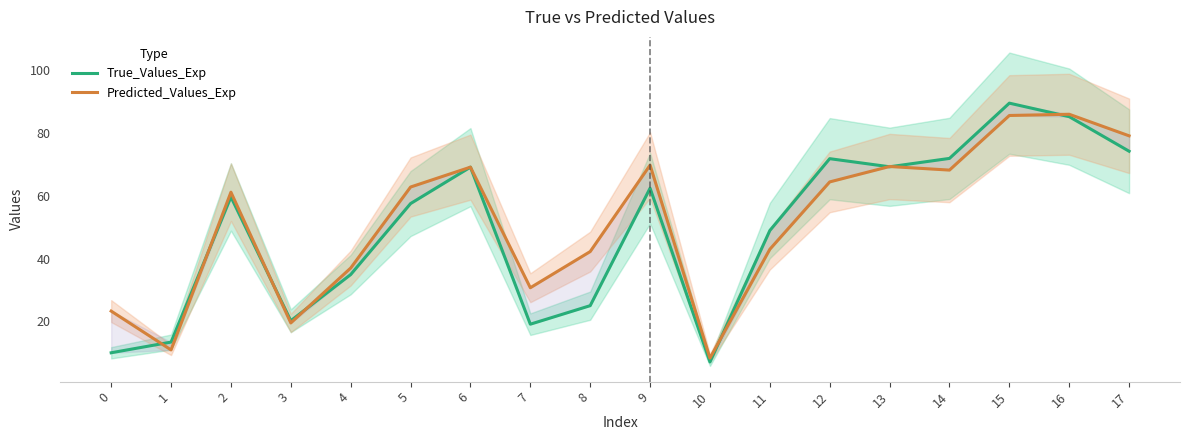

Reading left to right, list all the values displayed in this chart.

True_Values_Exp: 0=10.0	1=13.4	2=59.6	3=20.2	4=34.9	5=57.5	6=69.1	7=19.1	8=25.0	9=62.4	10=7.1	11=48.9	12=71.8	13=69.2	14=71.9	15=89.5	16=85.2	17=74.2
Predicted_Values_Exp: 0=23.3	1=10.9	2=61.1	3=19.5	4=37.0	5=62.8	6=69.1	7=30.7	8=42.2	9=69.7	10=8.3	11=42.9	12=64.4	13=69.3	14=68.2	15=85.5	16=85.9	17=79.1